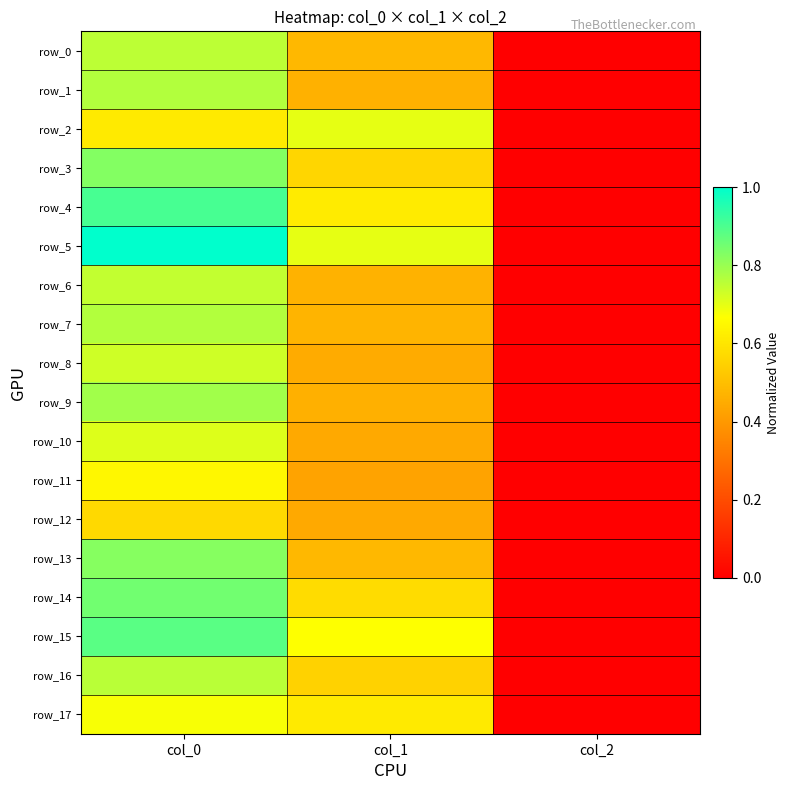

How many categories are shown in the chart?

3